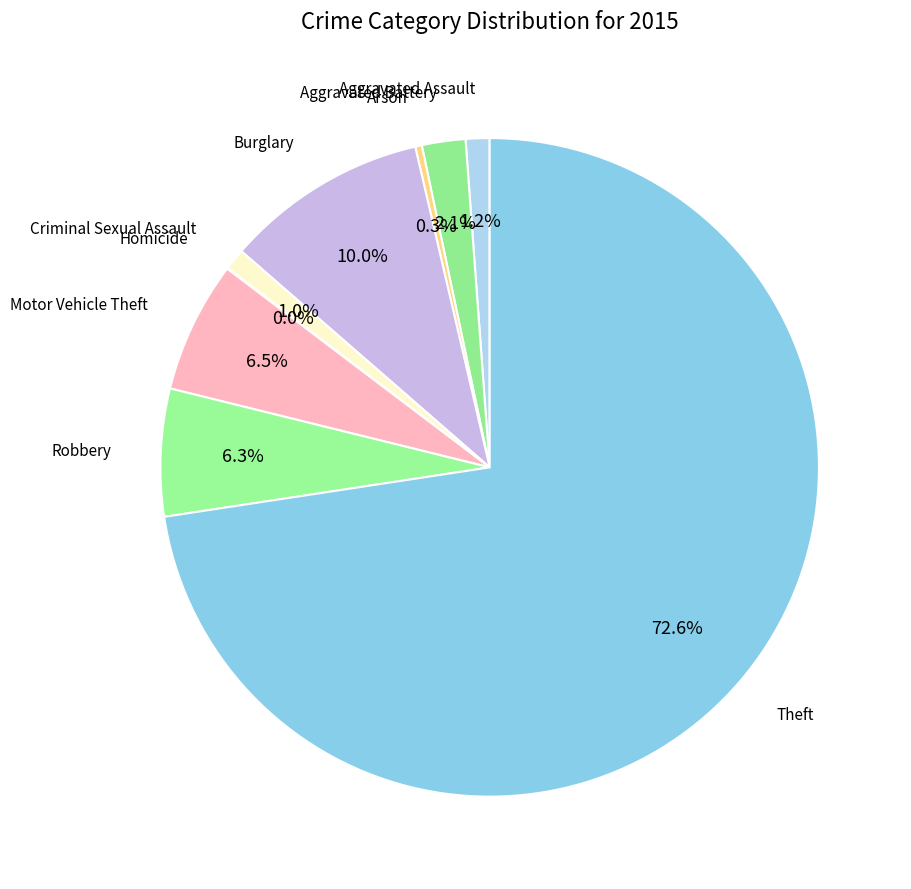

Which slice represents more than half of the pie?

Theft